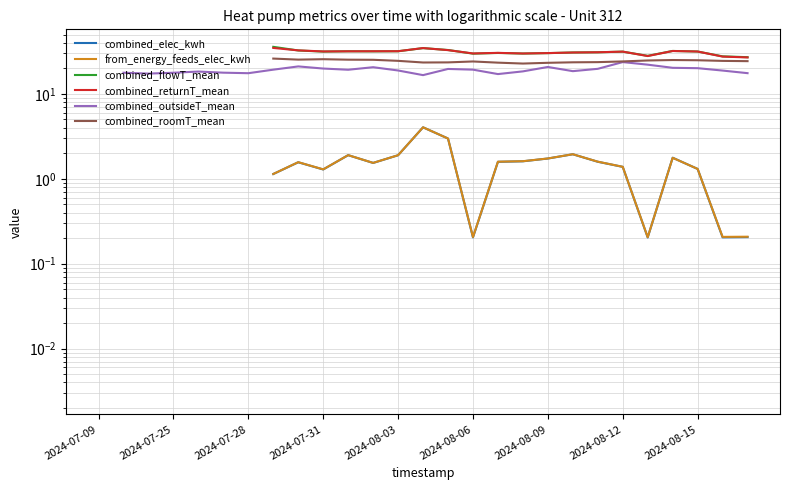

How many lines are shown in the chart?

6